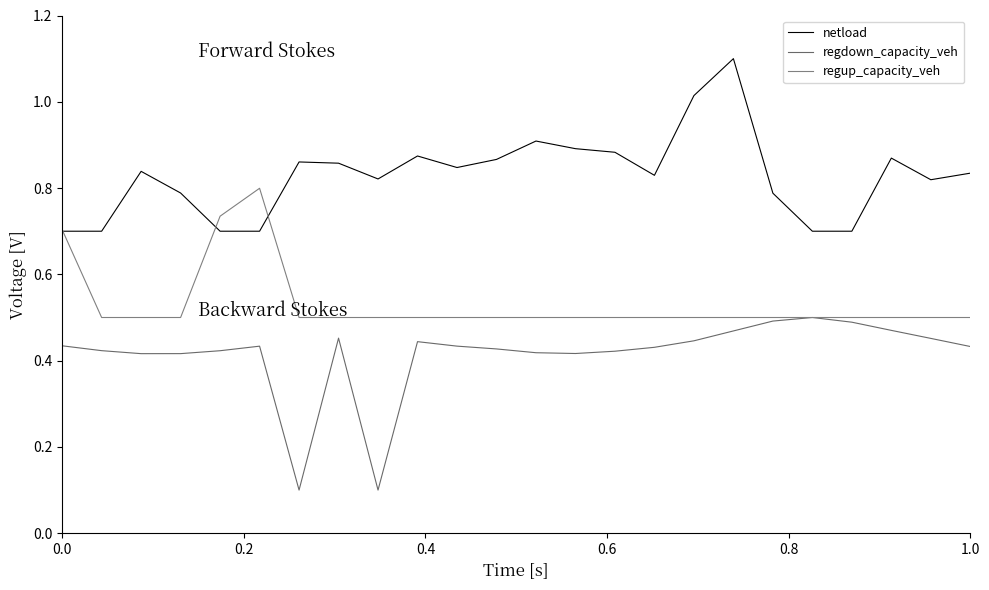

What are all the series names shown in the legend?

netload, regdown_capacity_veh, regup_capacity_veh